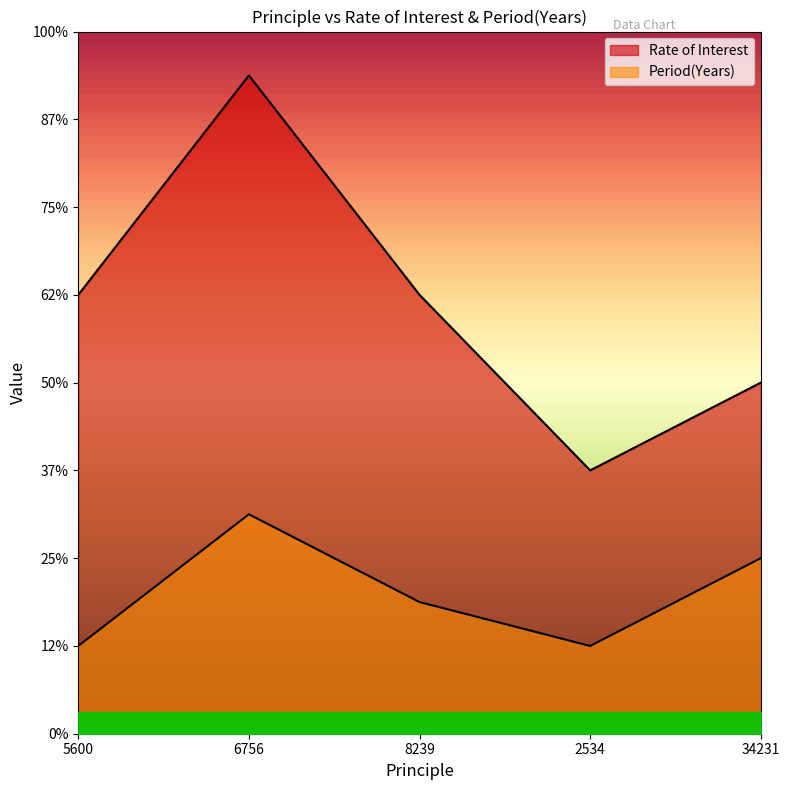

Where does the Period(Years) series first go above 3?

6756